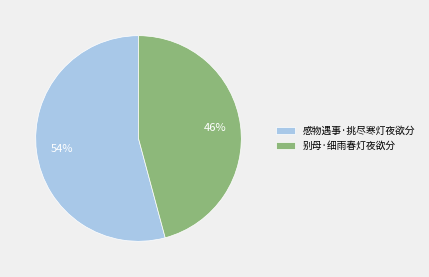

Which category accounts for the majority?

感物遇事·挑尽寒灯夜欲分